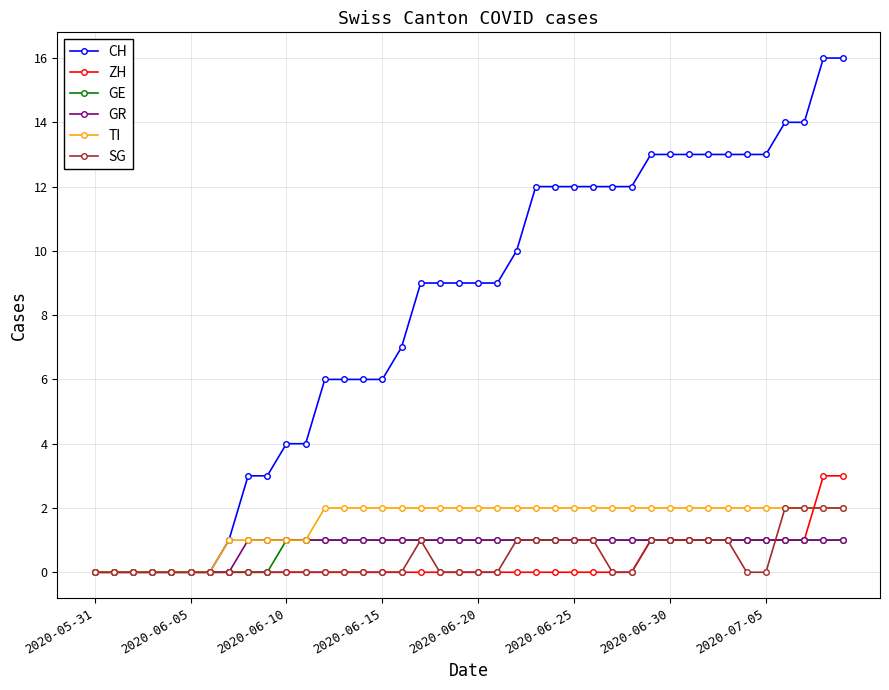

Which series has the largest total across all categories?

CH